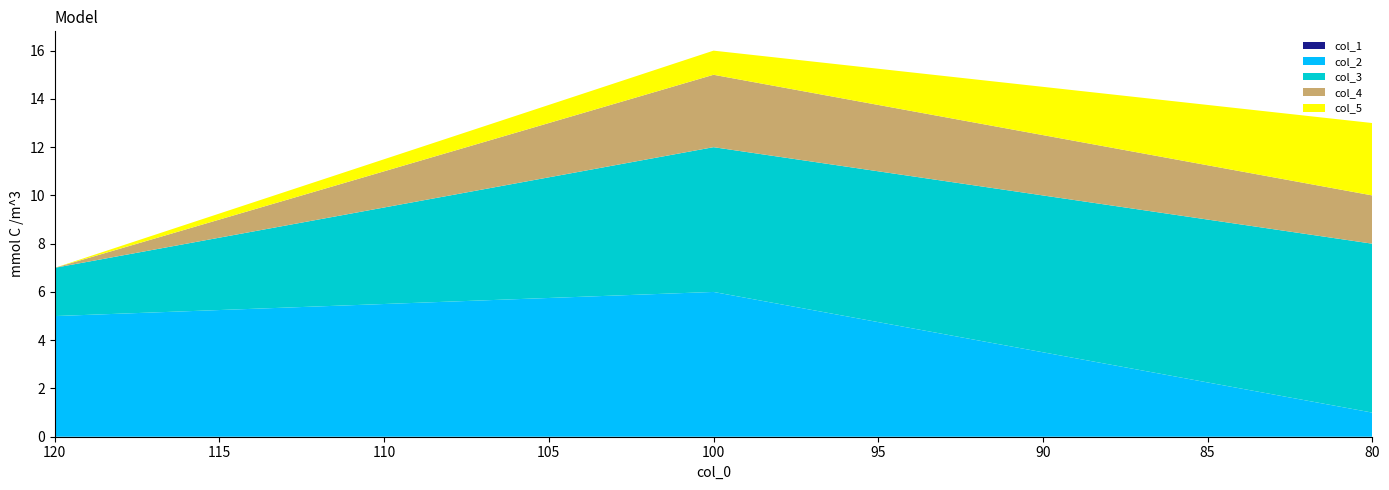

Reading left to right, what are all the values shown in this chart?

col_1: 120=0	100=0	80=0
col_2: 120=5	100=6	80=1
col_3: 120=2	100=6	80=7
col_4: 120=0	100=3	80=2
col_5: 120=0	100=1	80=3